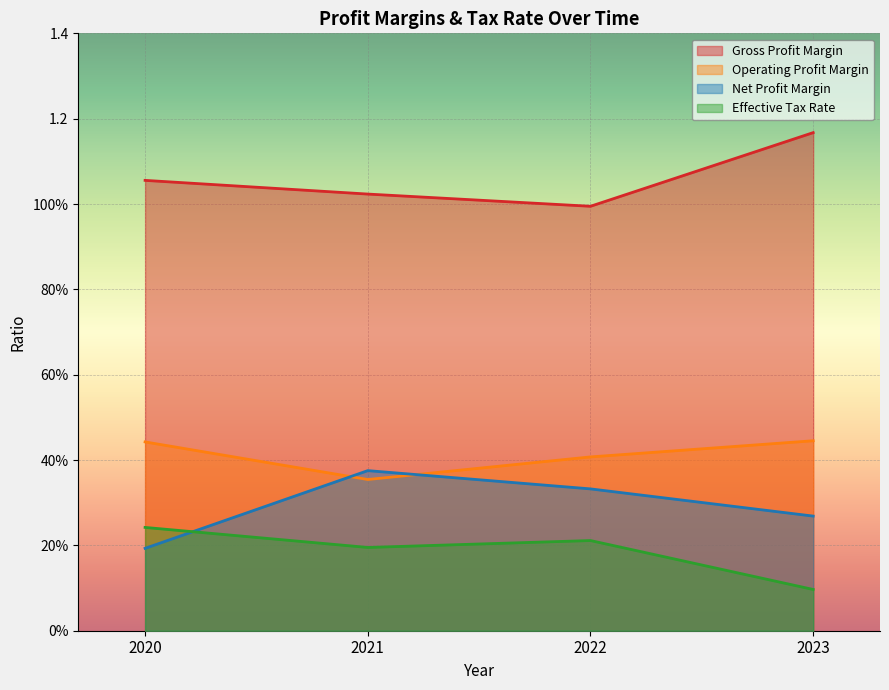

True or false: Effective Tax Rate and Operating Profit Margin cross at least once.

False